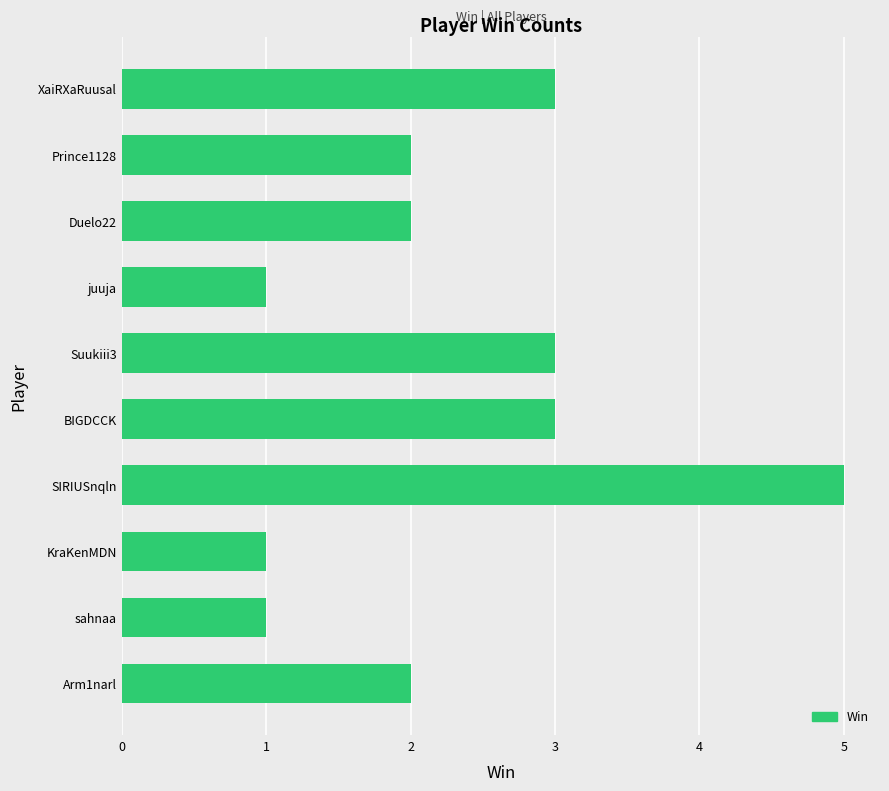

What is the minimum value shown in the chart?

1